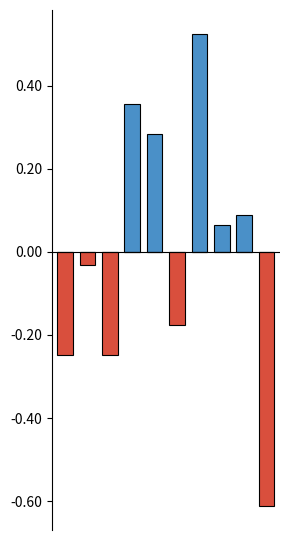

Reading left to right, list all the values displayed in this chart.

Above average: 0.0	0.0	0.0	0.4	0.3	0.0	0.5	0.1	0.1	0.0
Below average: -0.2	-0.0	-0.2	0.0	0.0	-0.2	0.0	0.0	0.0	-0.6